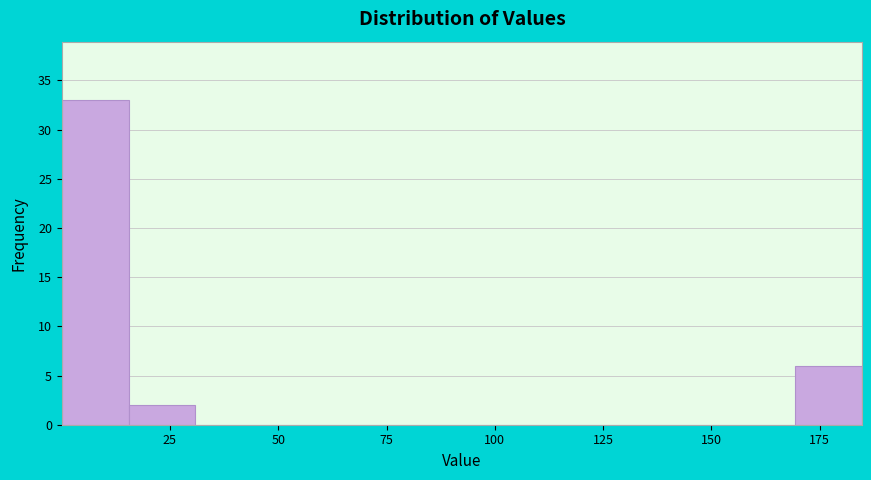

Read against the x-axis, roughly where is the centre of the tallest bar?

10